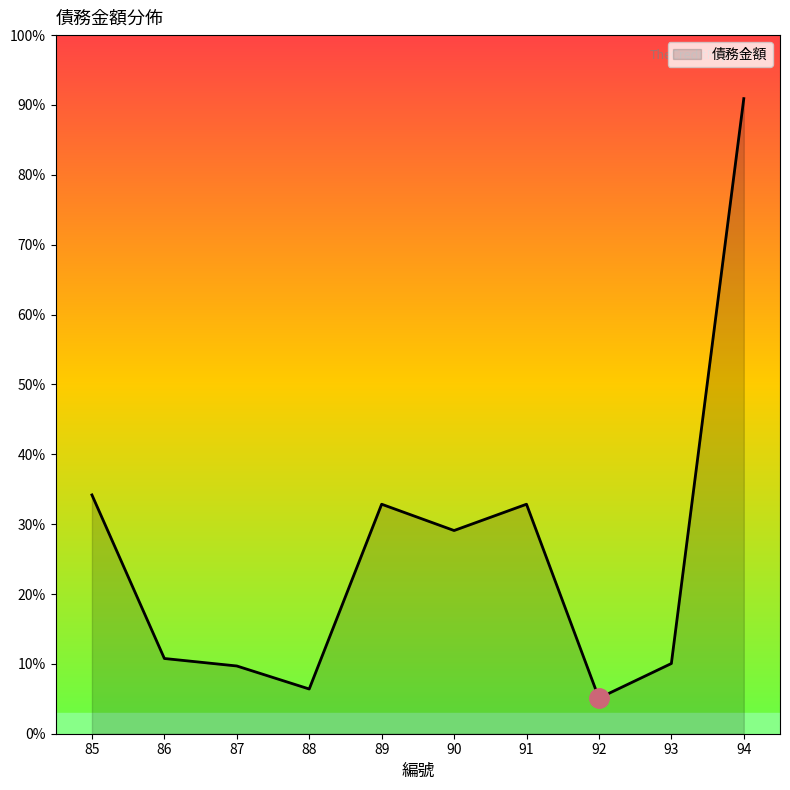

Does the chart display data point markers on the line(s)?

No